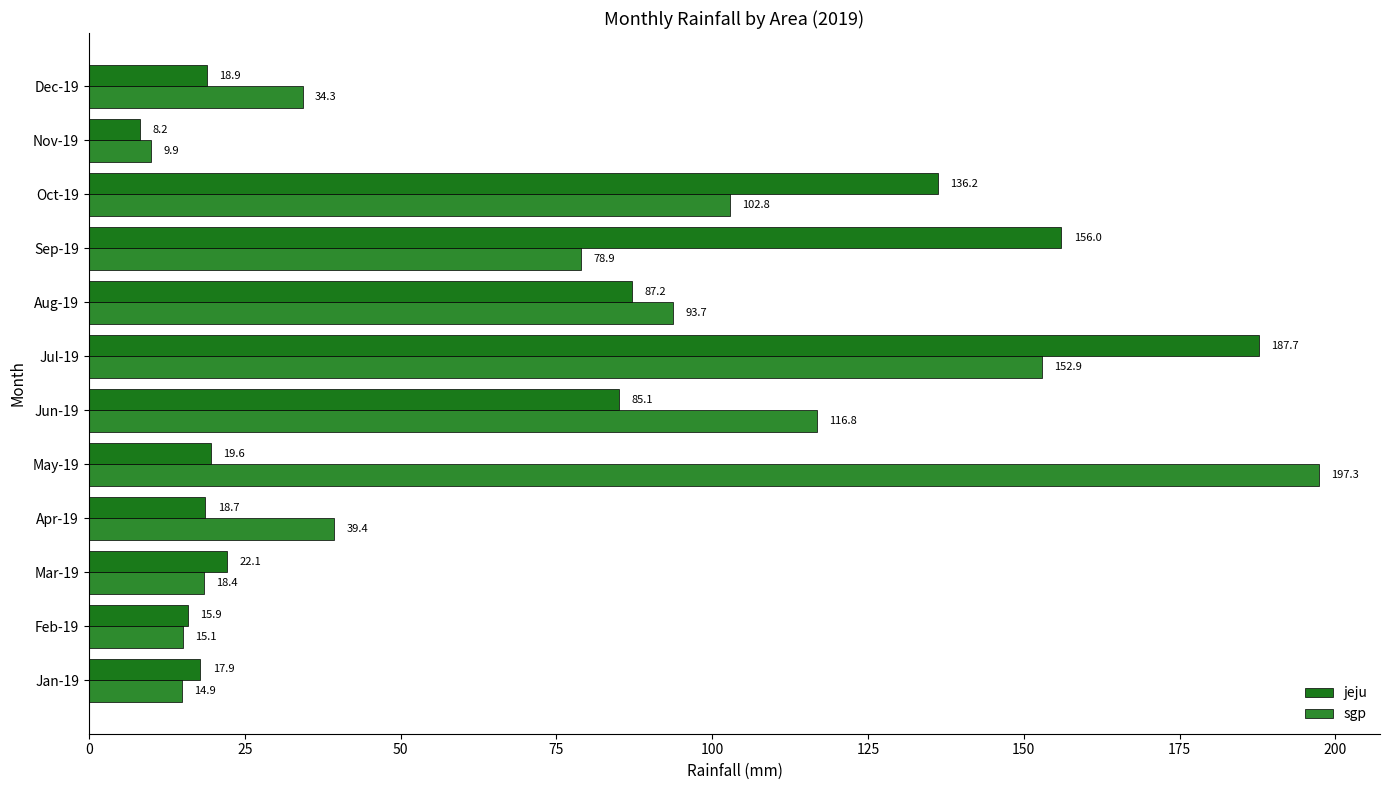

How many values in the jeju series exceed 22?

6